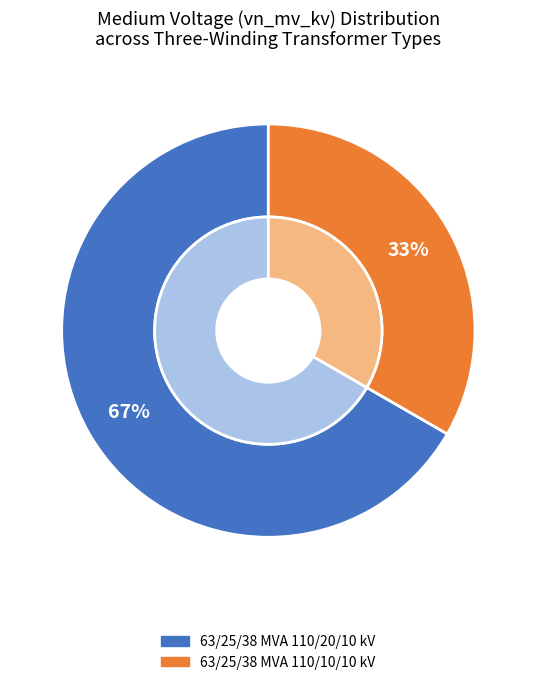

What percentage is the 63/25/38 MVA 110/20/10 kV slice, to the nearest percent?

67%